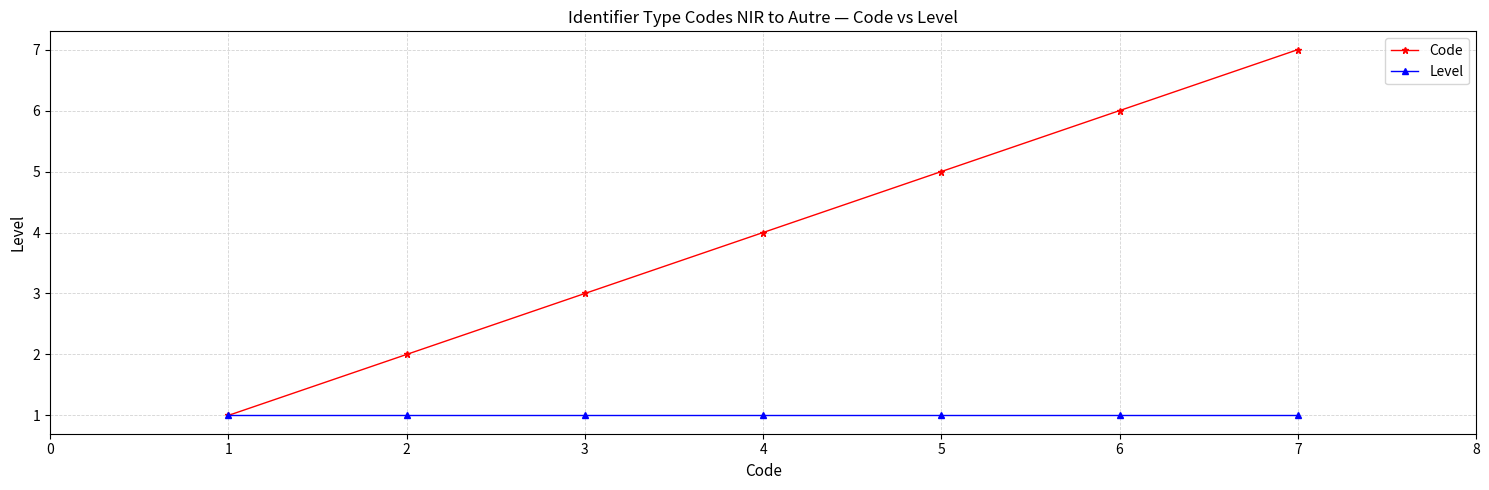

Between 3 and 5, which series saw the biggest shift?

Code